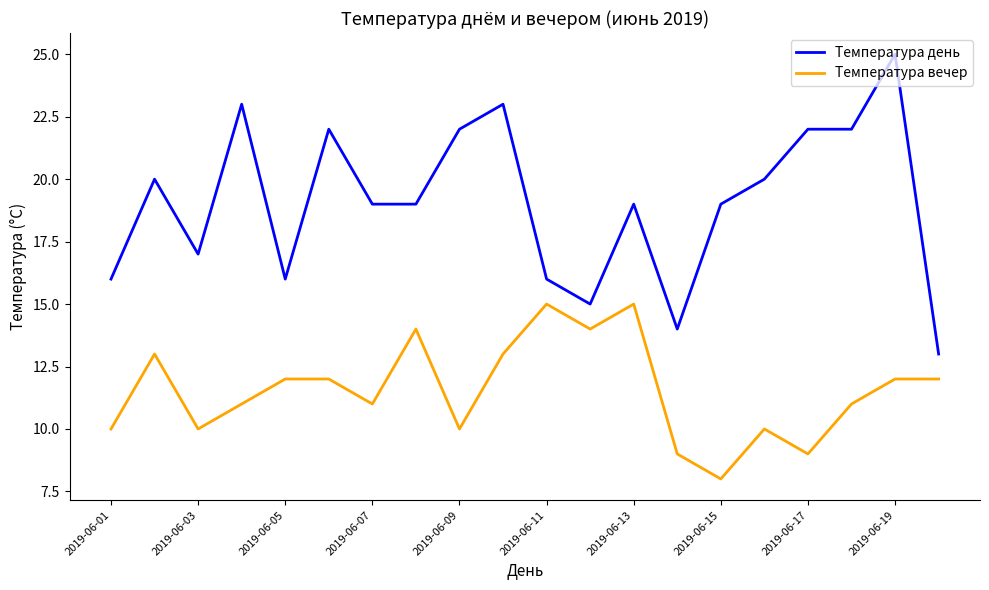

Does the chart have visible grid lines?

No